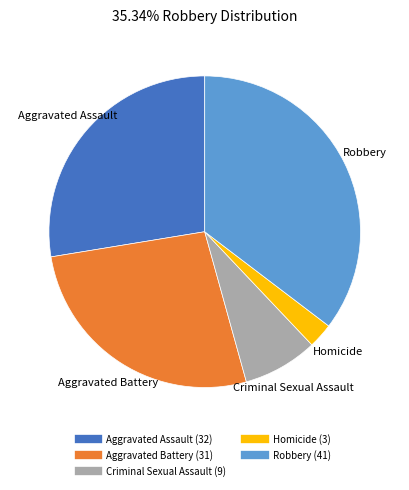

Combined, do Criminal Sexual Assault and Aggravated Assault account for over 50%?

No